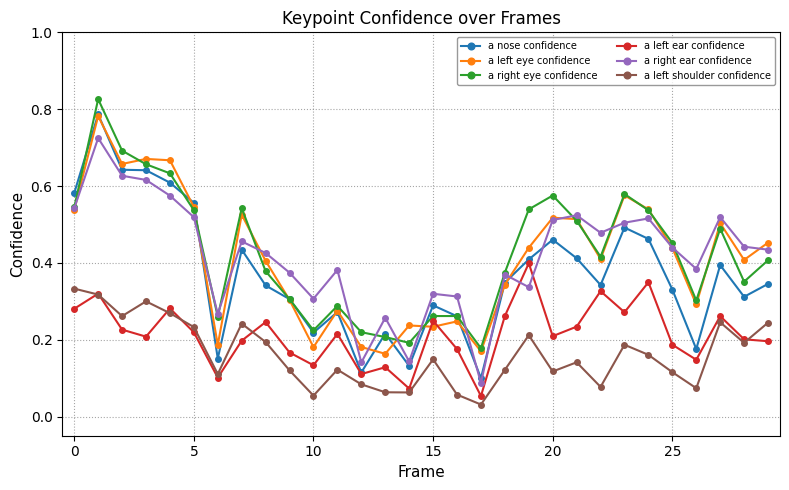

Which series has the widest spread of values?

a nose confidence